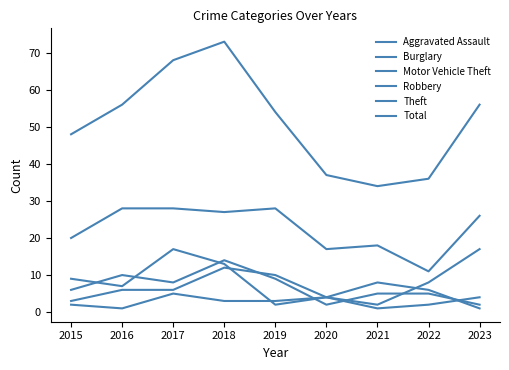

Is the value of Theft at 2021 greater than the value of Motor Vehicle Theft at 2018?

Yes